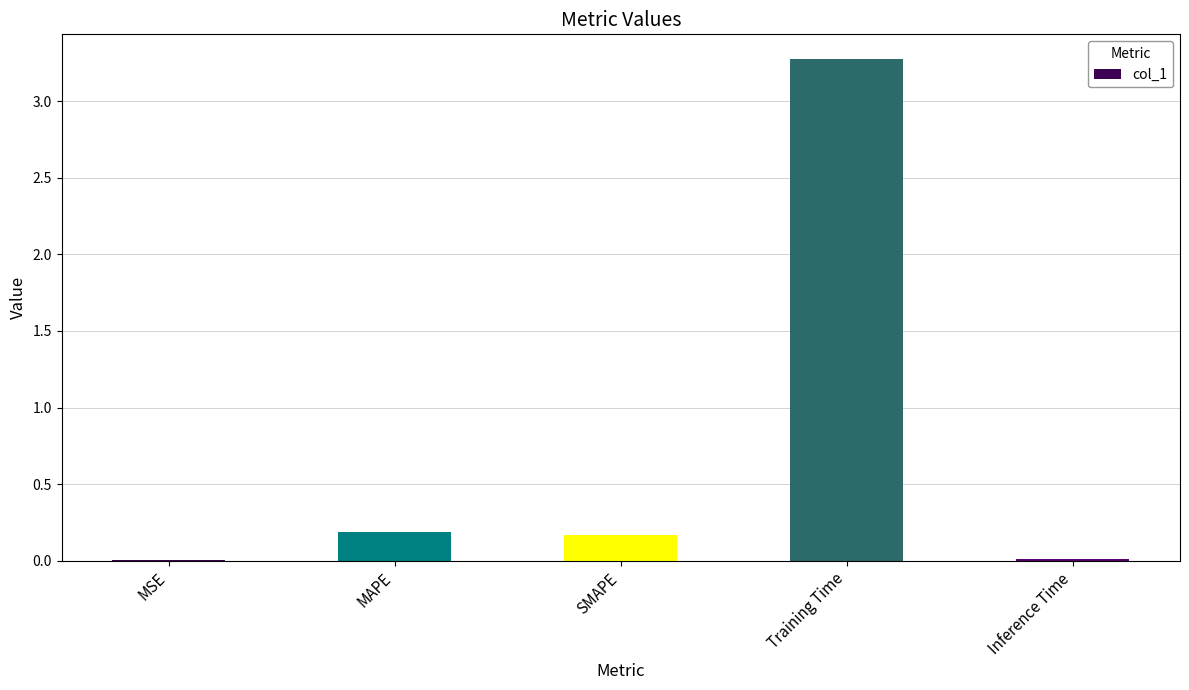

Between MAPE and Training Time, which is larger?

Training Time